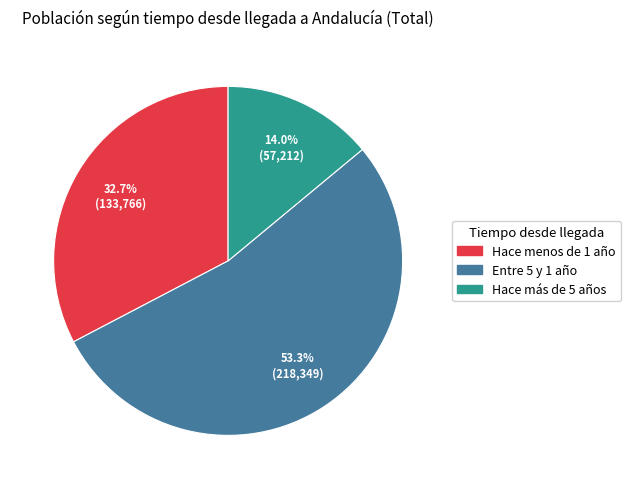

Count the number of slices in the pie.

3